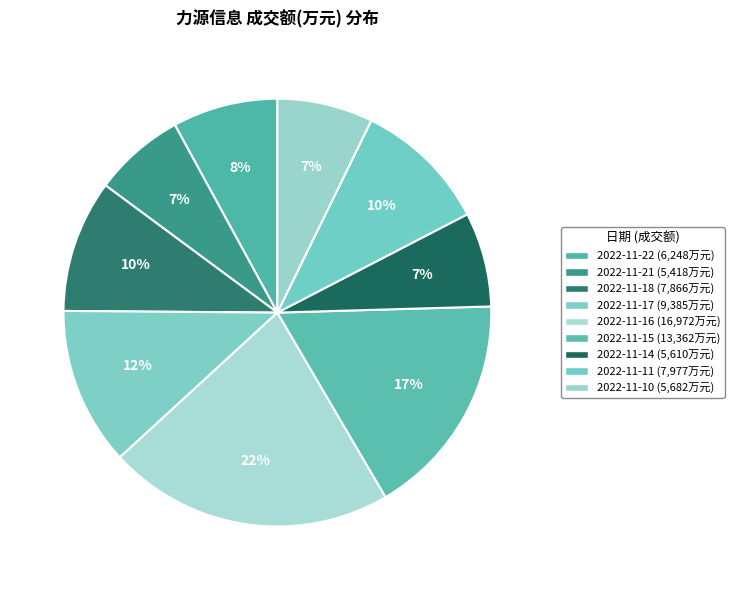

How many slices are in this pie chart?

9